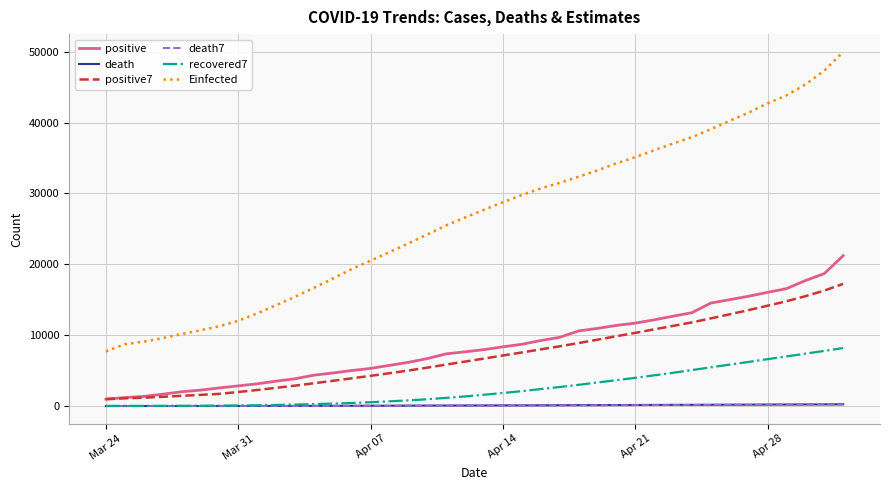

What is the sum of all positive7 values?

288112.0